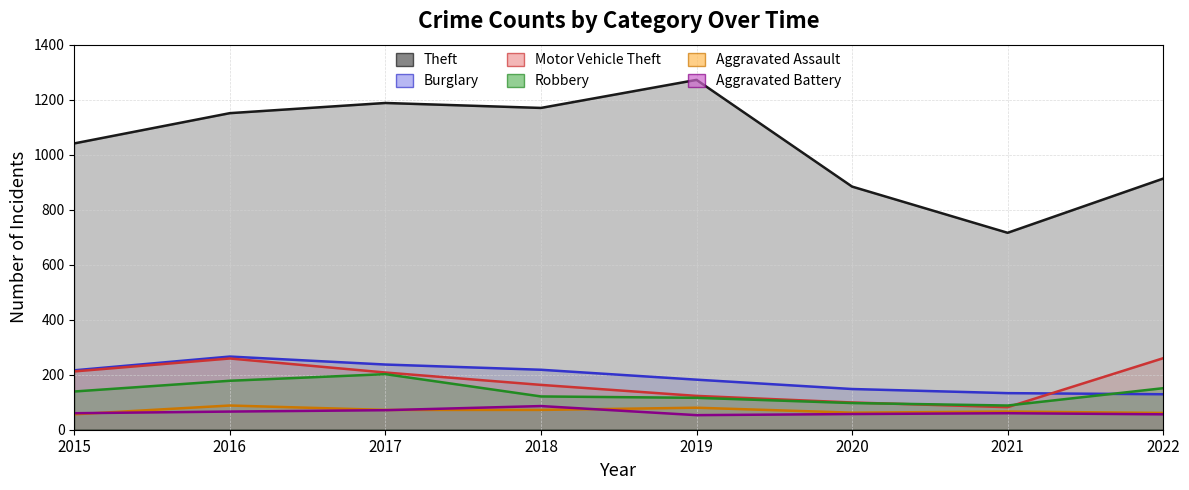

Does the chart display data point markers on the line(s)?

No